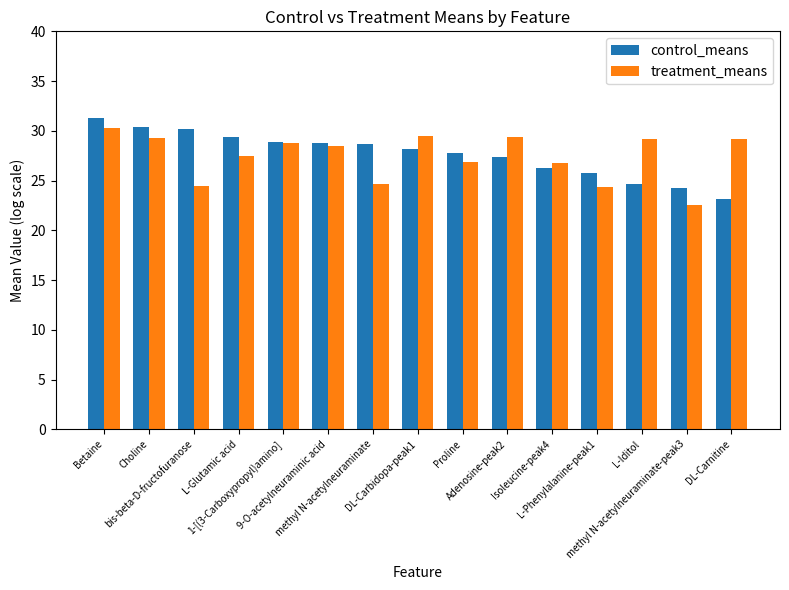

How many values in the control_means series exceed 28?

8